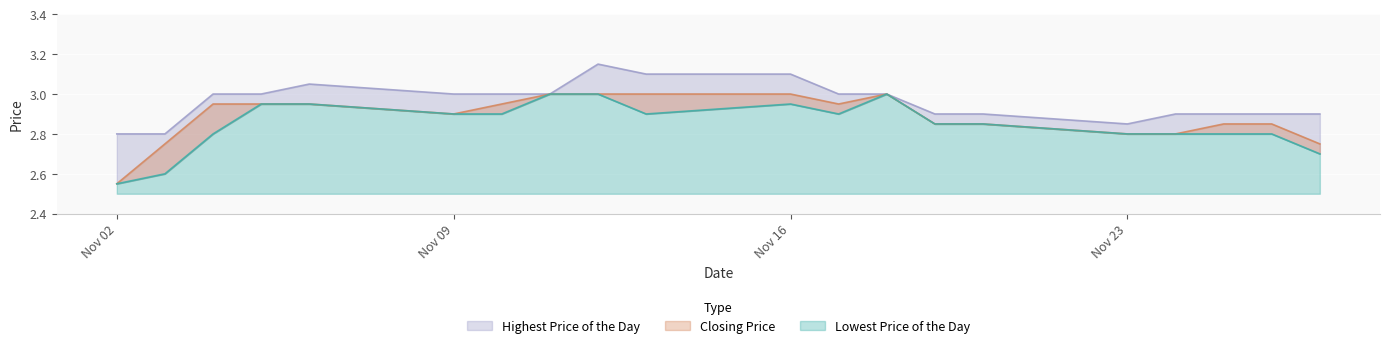

How many lines are shown in the chart?

3